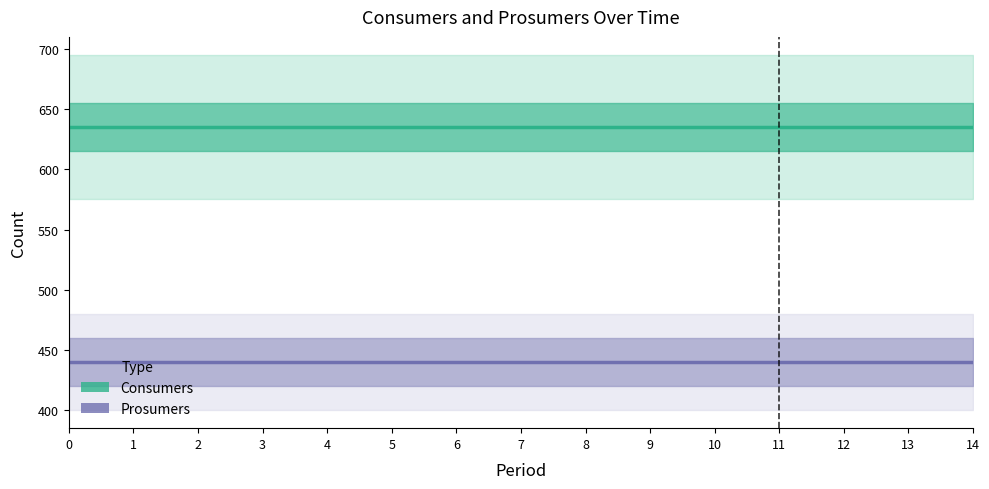

What value does the Consumers series have at 10?

635